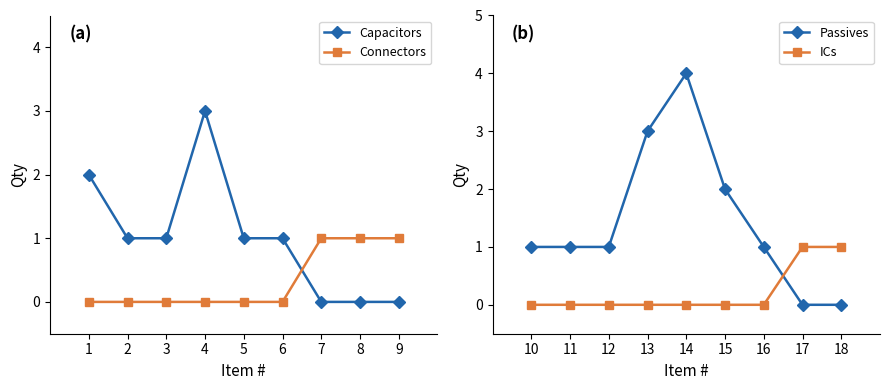

Reading left to right, transcribe all the data shown in this chart.

Capacitors: 2	1	1	3	1	1	0	0	0
Connectors: 0	0	0	0	0	0	1	1	1
Passives: 1	1	1	3	4	2	1	0	0
ICs: 0	0	0	0	0	0	0	1	1